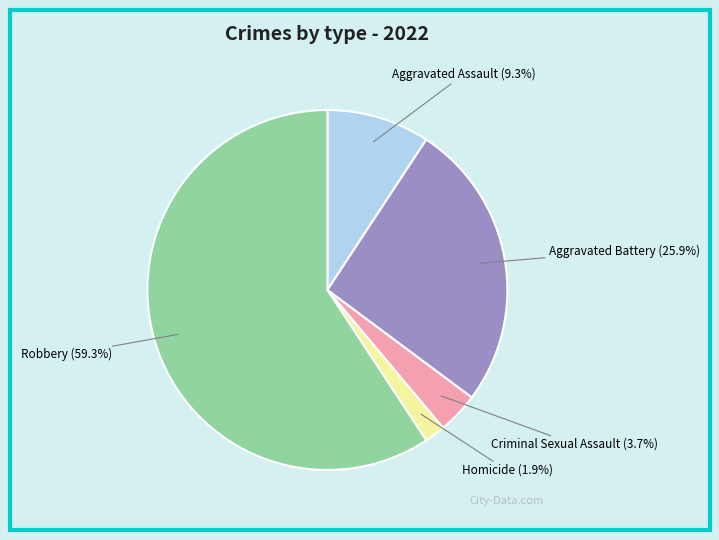

Is the sum of Aggravated Battery and Criminal Sexual Assault greater than half?

No